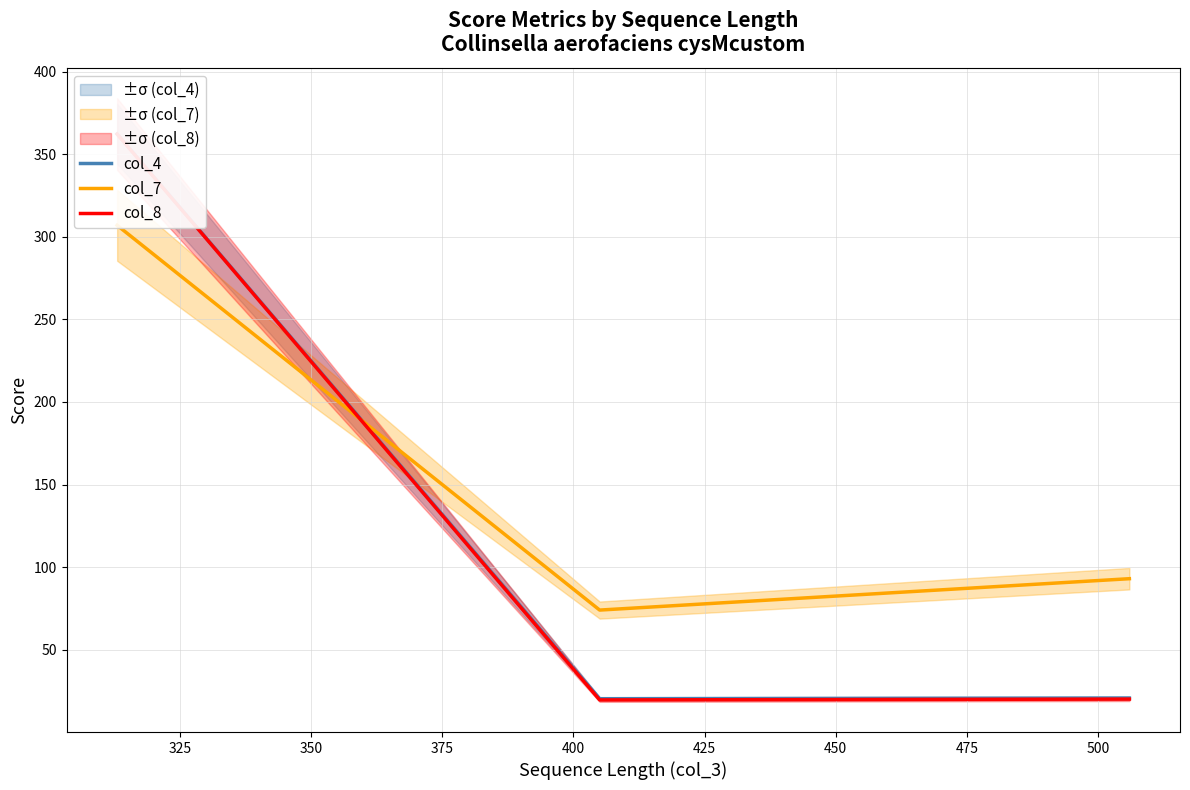

What are all the series names shown in the legend?

col_4, col_7, col_8